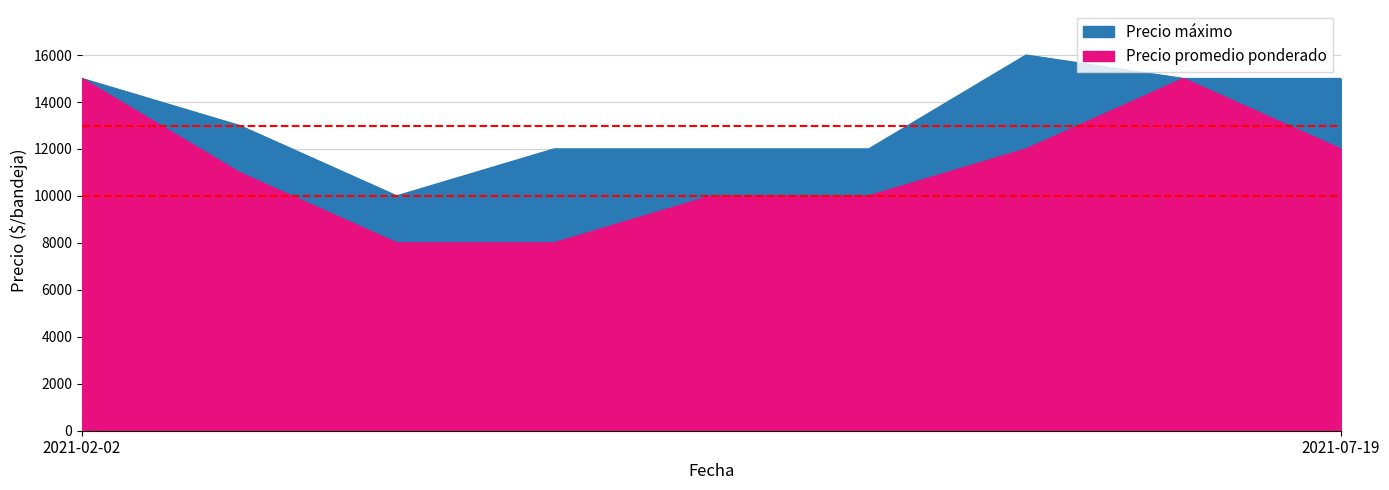

Which series has the largest range (max minus min)?

Precio promedio ponderado